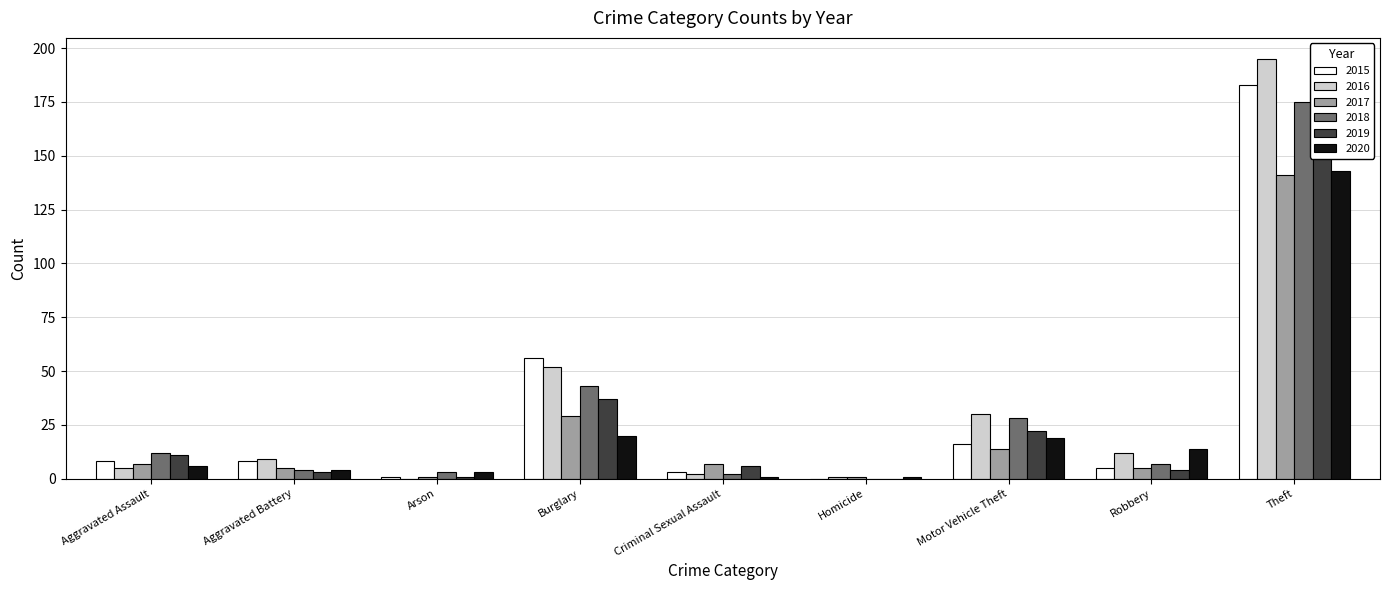

What is the highest value of the 2018 series?

175